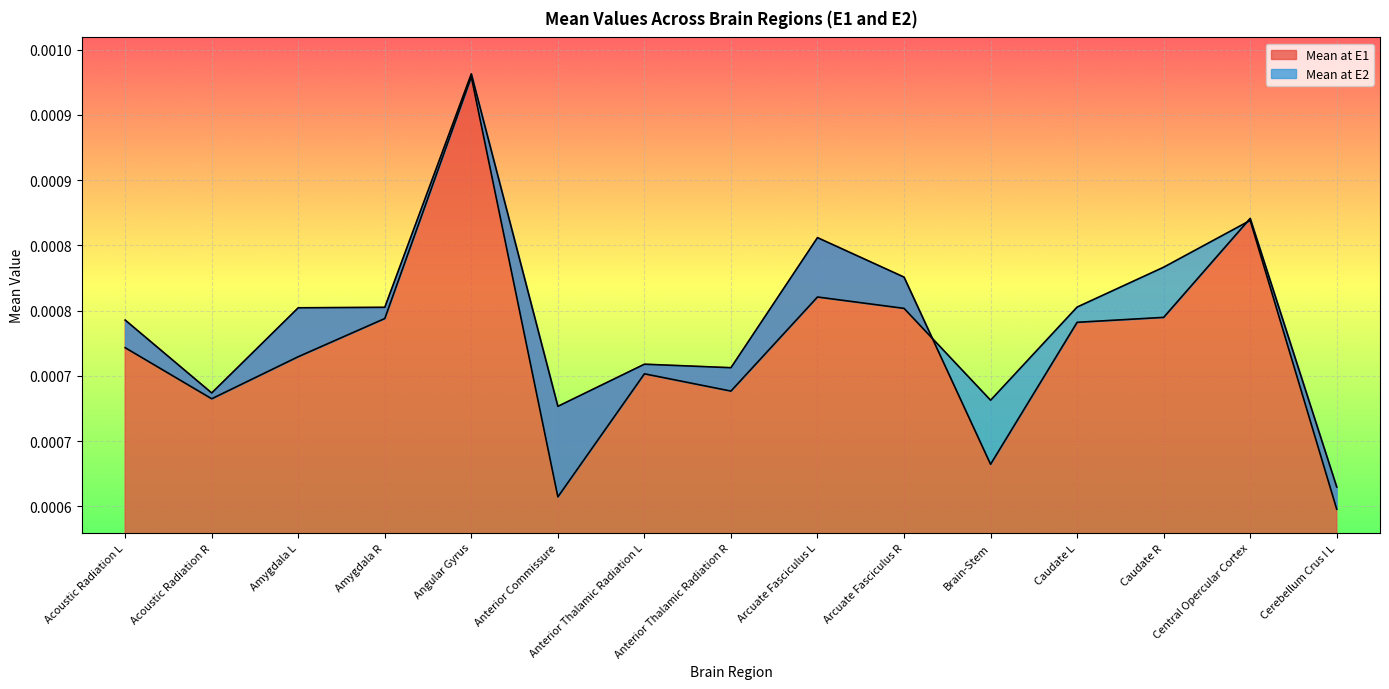

At which category does Mean at E2 reach its first local peak?

Angular Gyrus